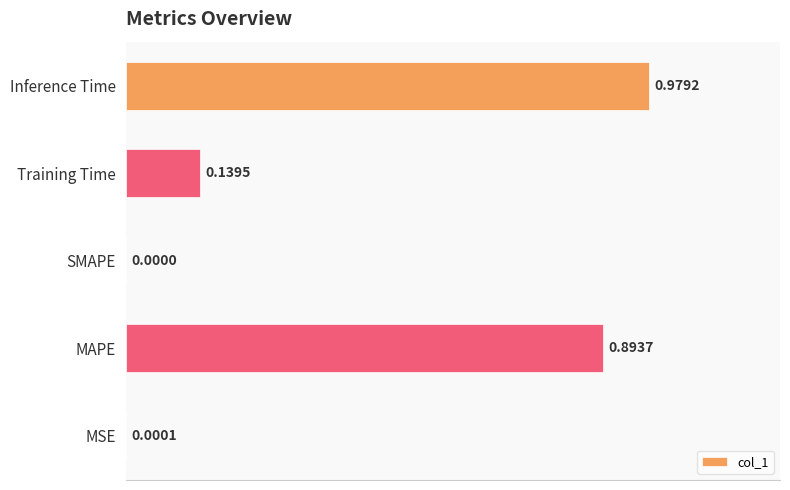

Which category has the highest value across all series?

Inference Time